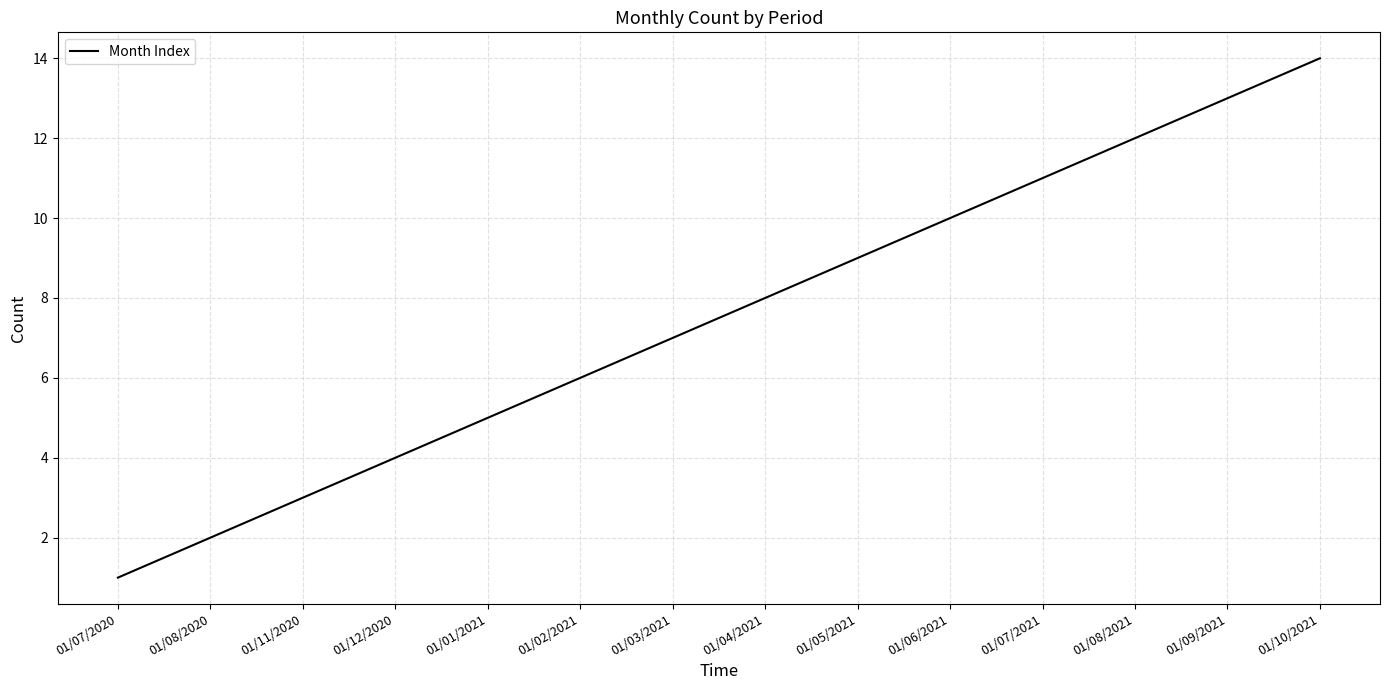

True or false: the data has more than 2 interior local peaks.

False